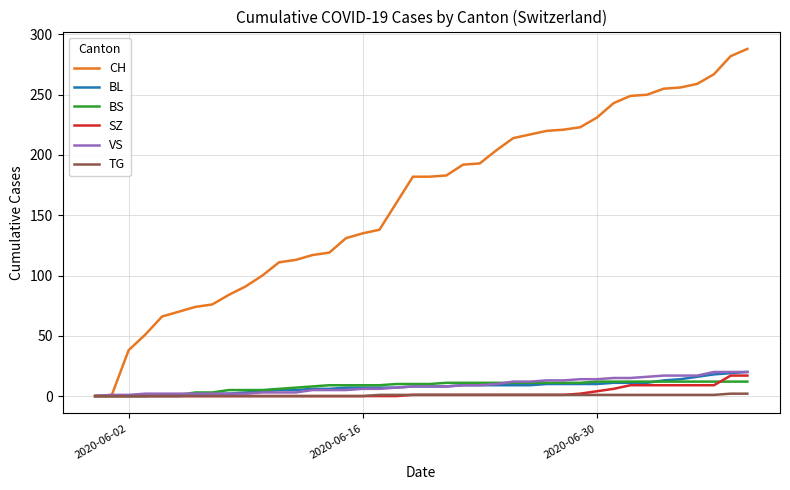

Which series has the largest range (max minus min)?

CH